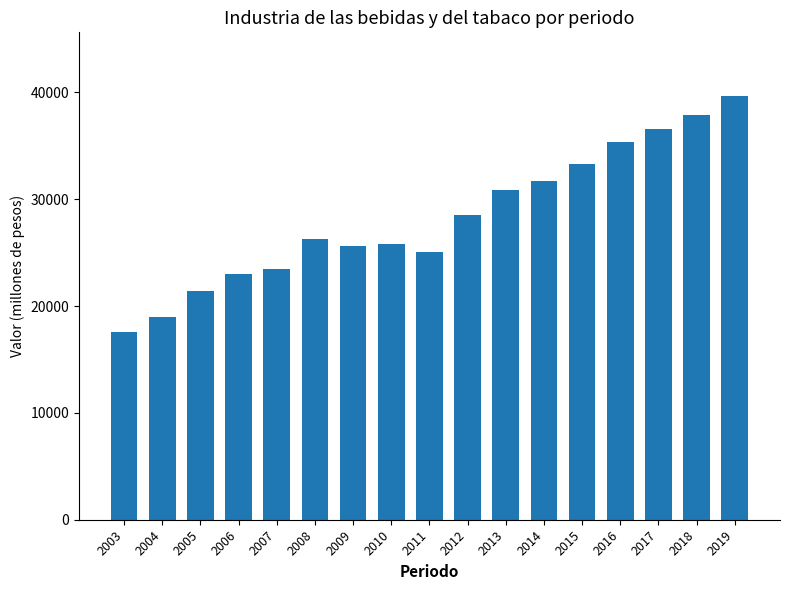

Read the value at 2019.

39668.3